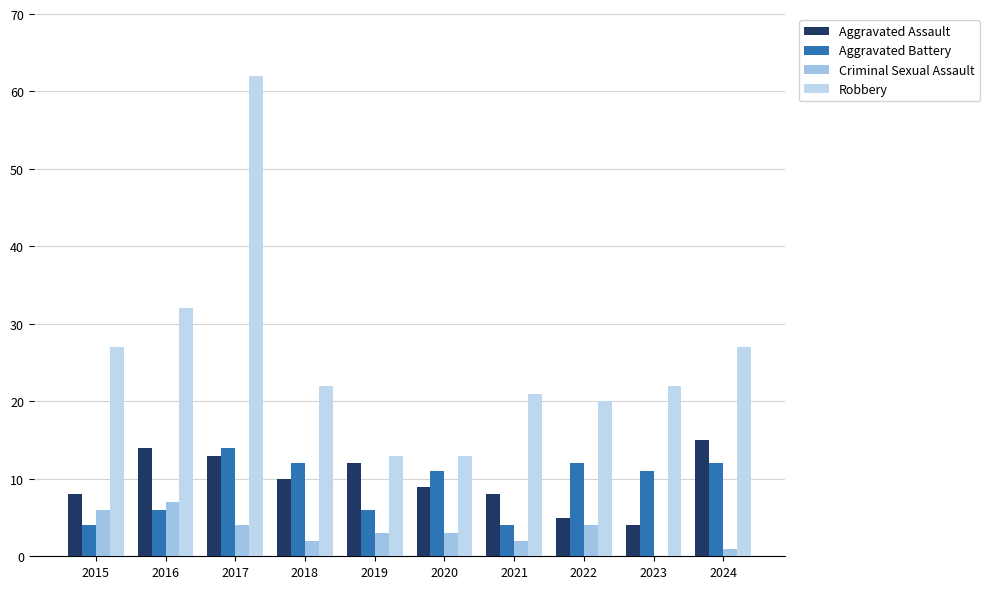

Is it true that Robbery equals 22 at 2023?

True